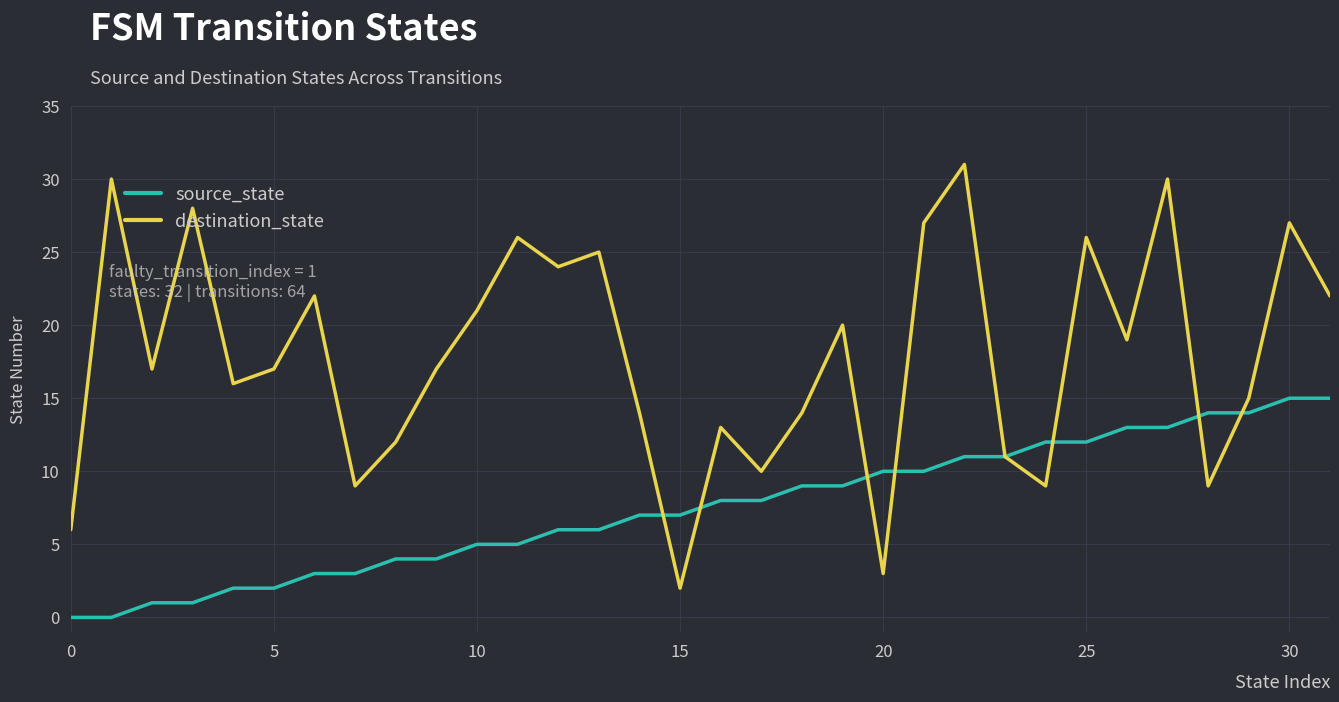

Which series has the widest spread of values?

destination_state